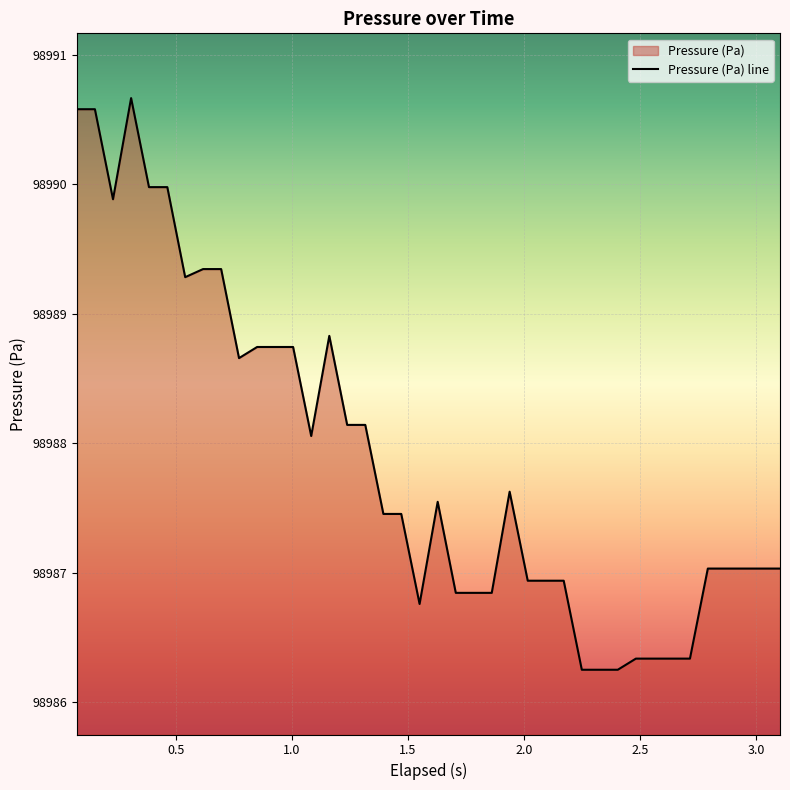

Count the number of values greater than 98987.

26